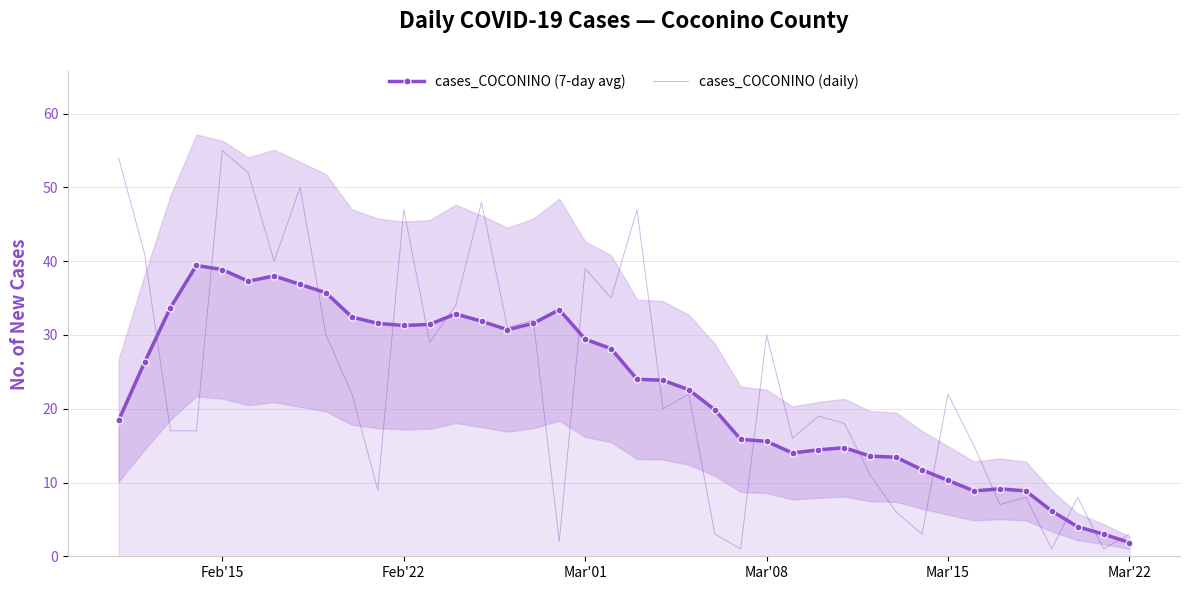

The value of cases_COCONINO (daily) at Feb'22 is 24.7. True or false?

False